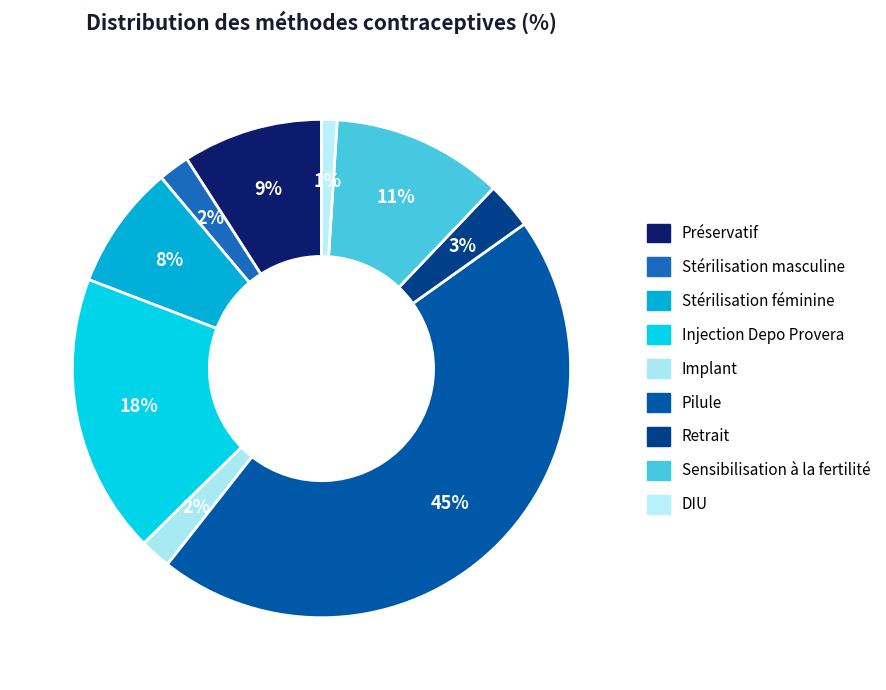

Count the number of slices in the pie.

9